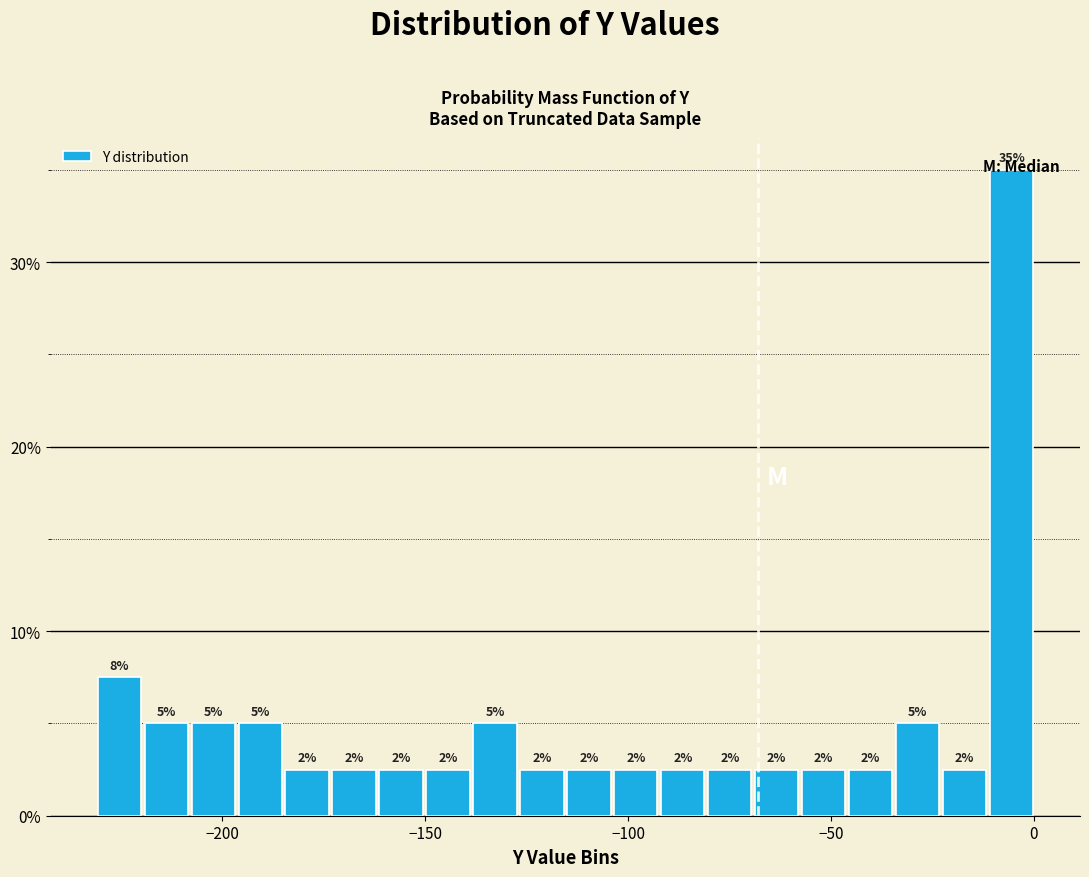

Read against the x-axis, roughly where is the centre of the tallest bar?

-5